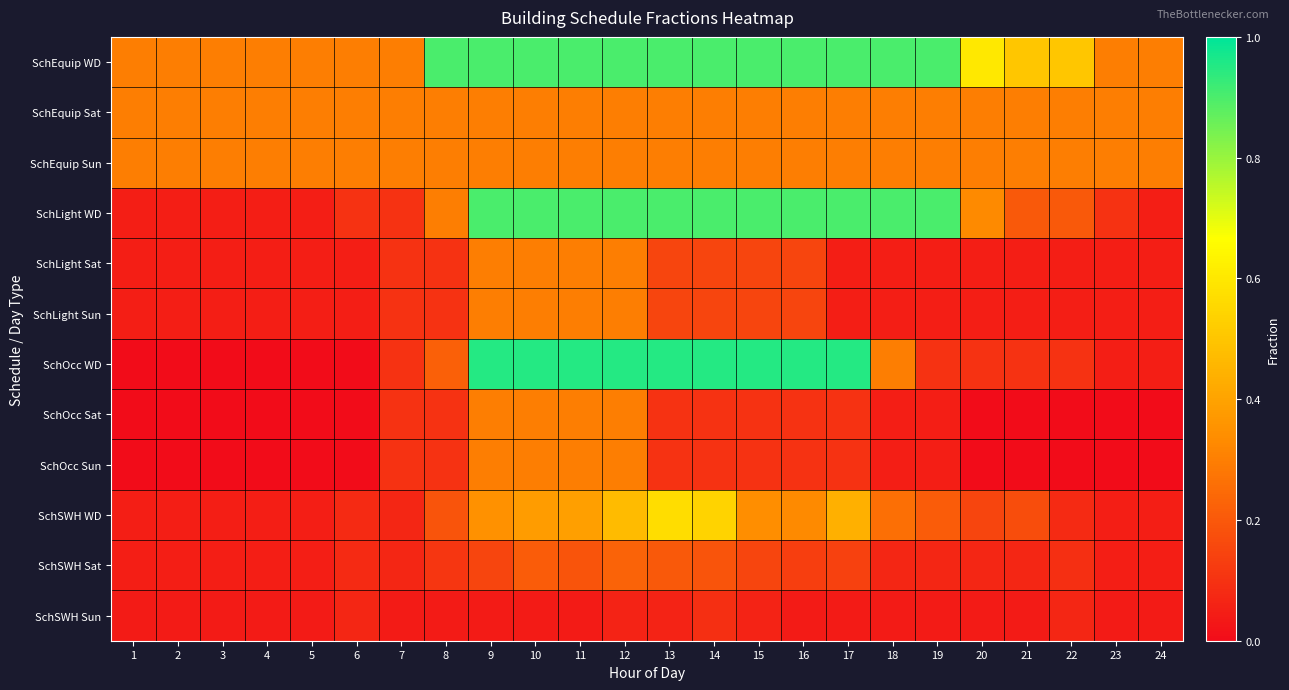

At which category does the chart reach its peak across all series?

9